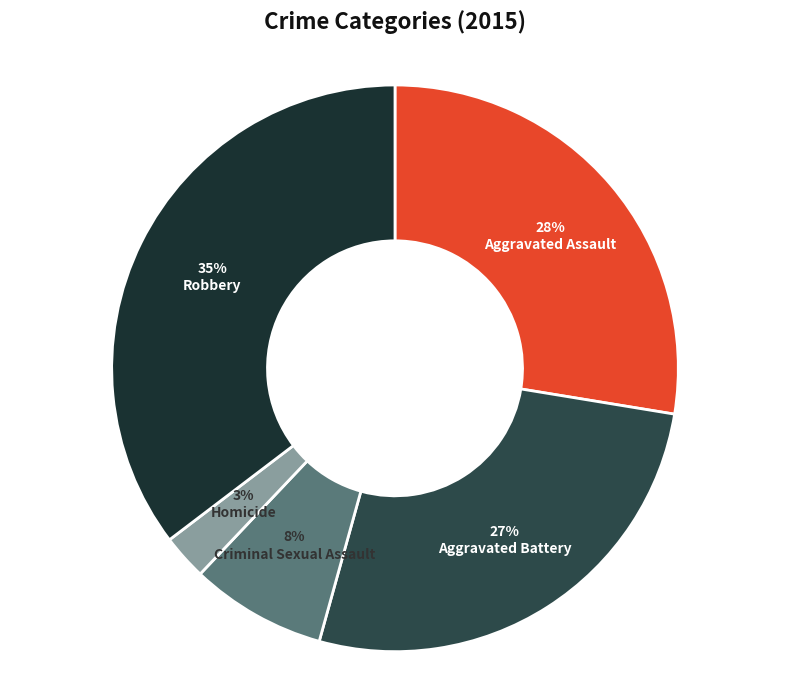

To the nearest percent, what is the combined percentage of Robbery and Homicide?

38%